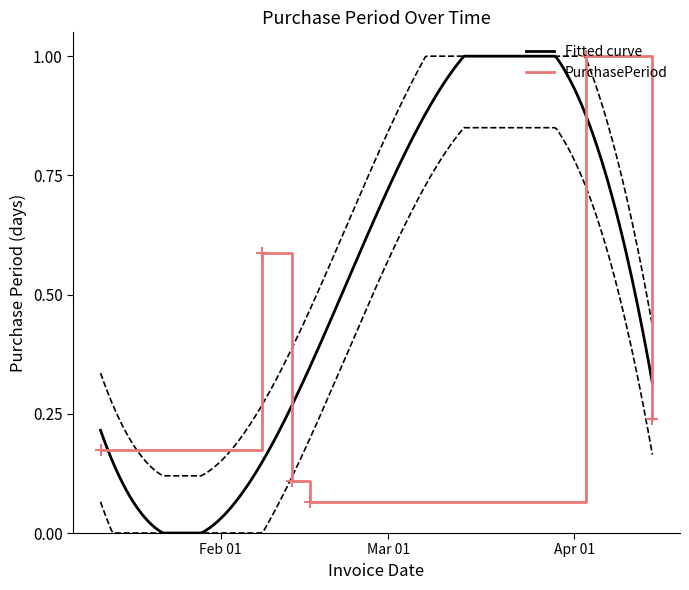

The chart shows a value of 0.6 at 2017-02-08. True or false?

True